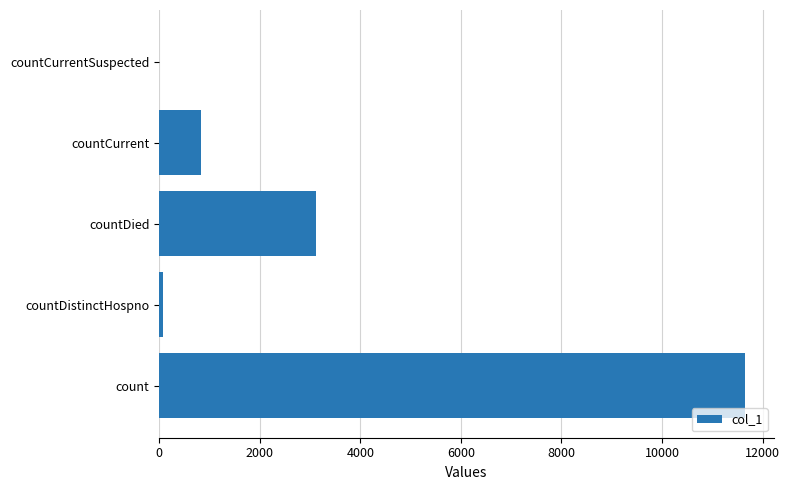

Reading bottom to top, transcribe all the data shown in this chart.

count=11649	countDistinctHospno=77	countDied=3124	countCurrent=825	countCurrentSuspected=0